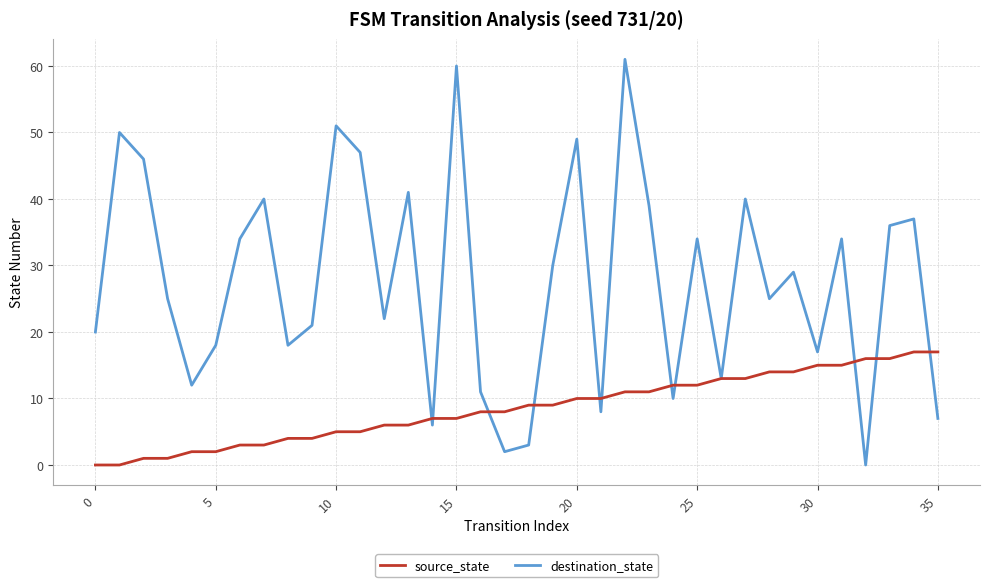

List the series in order of their peak value, highest first.

destination_state, source_state